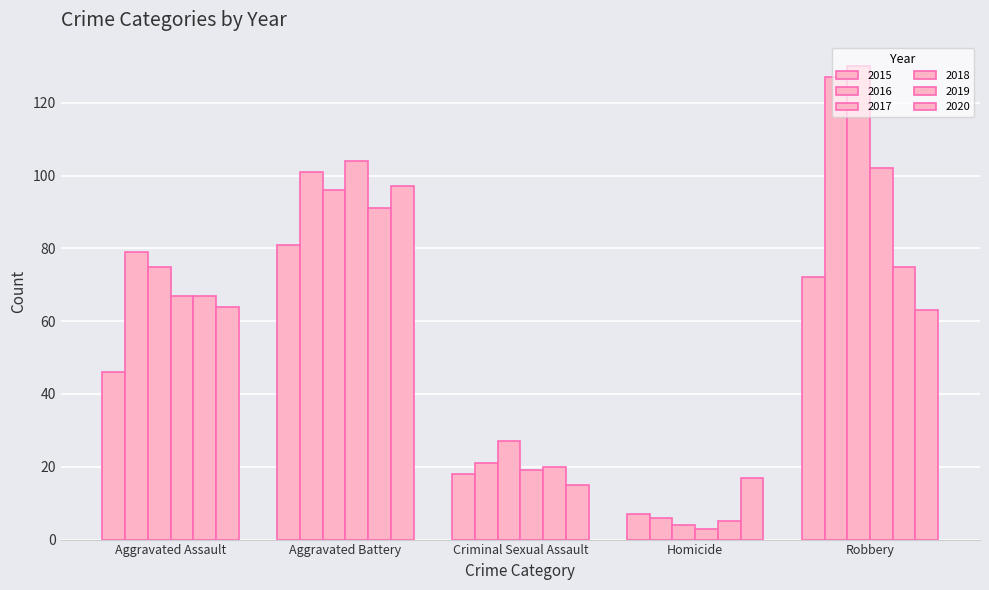

What is the total value across all series at Homicide?

42